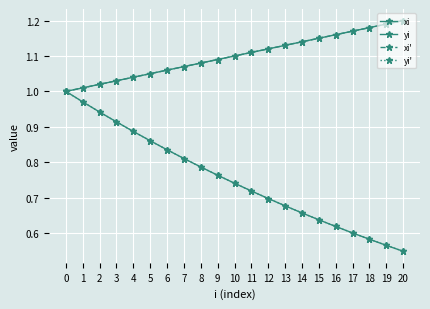

At how many categories does at least one series exceed 1?

20